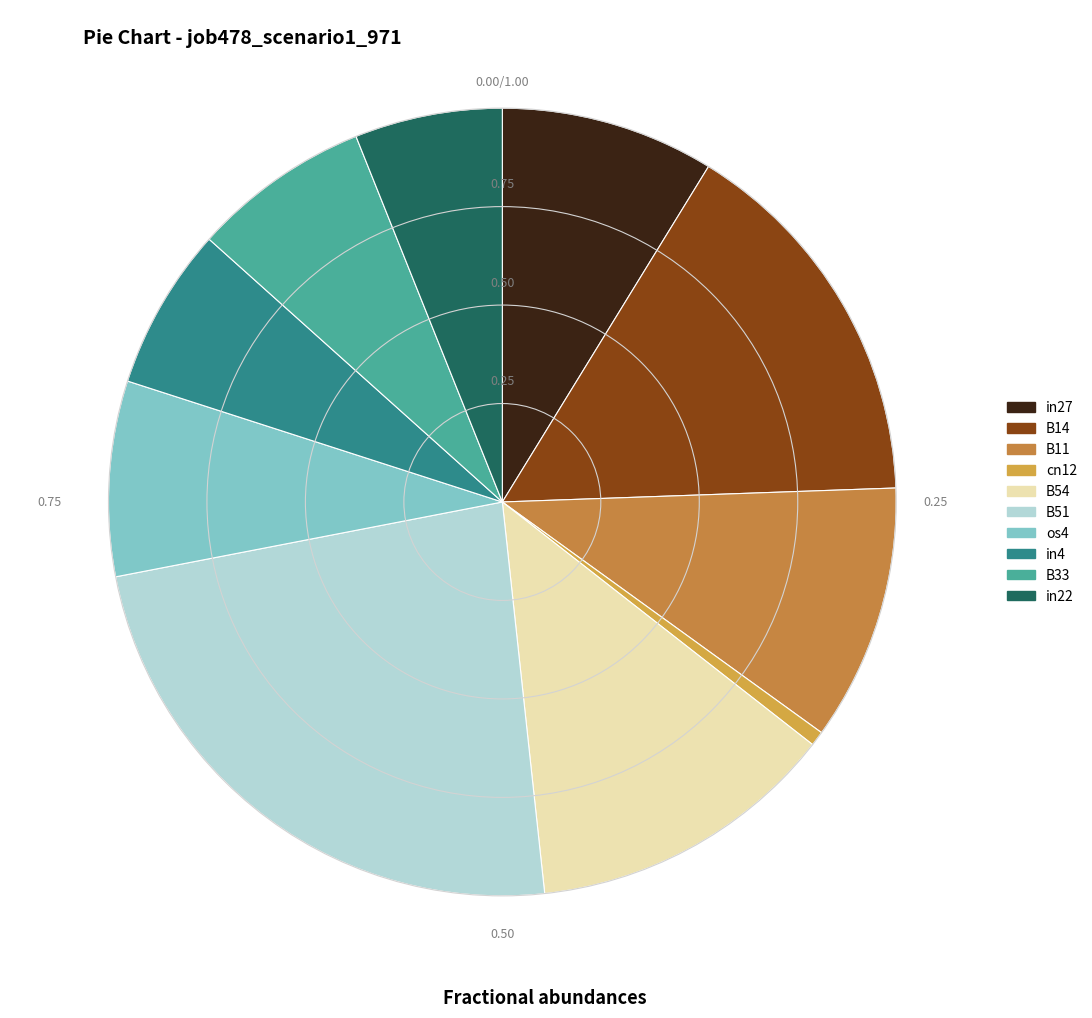

True or false: cn12 accounts for 1% of the total.

True